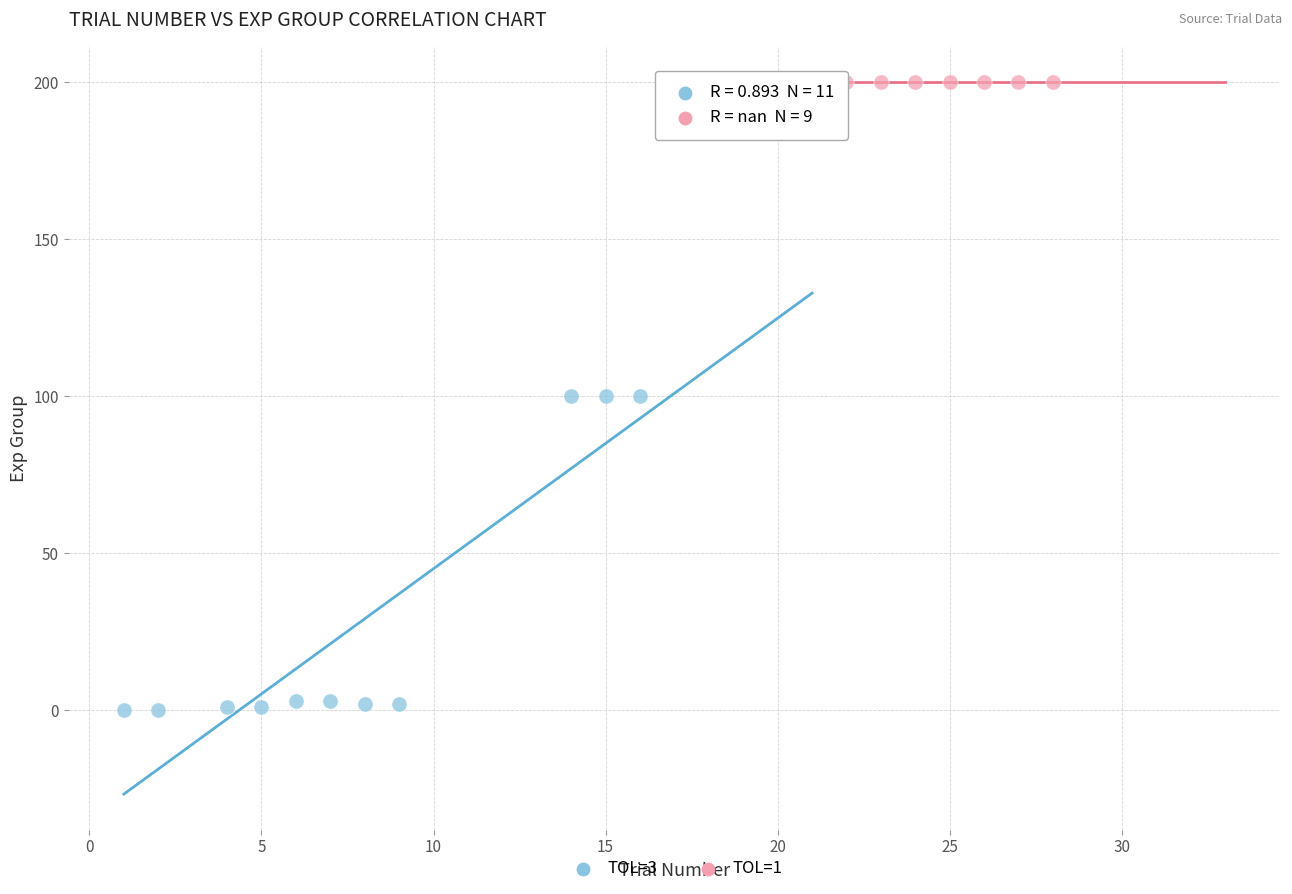

Which series contains the lowest Y value?

TOL=3